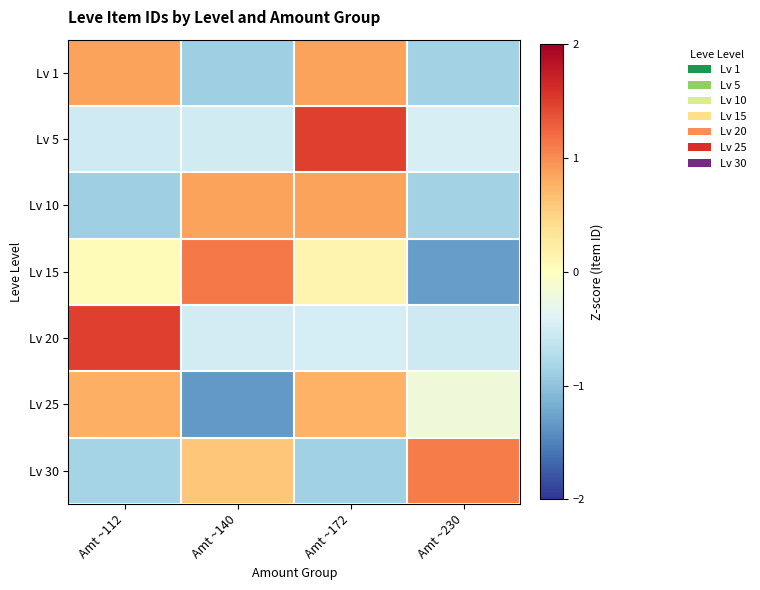

Between Amt ~140 and Amt ~230, which is larger?

Amt ~230